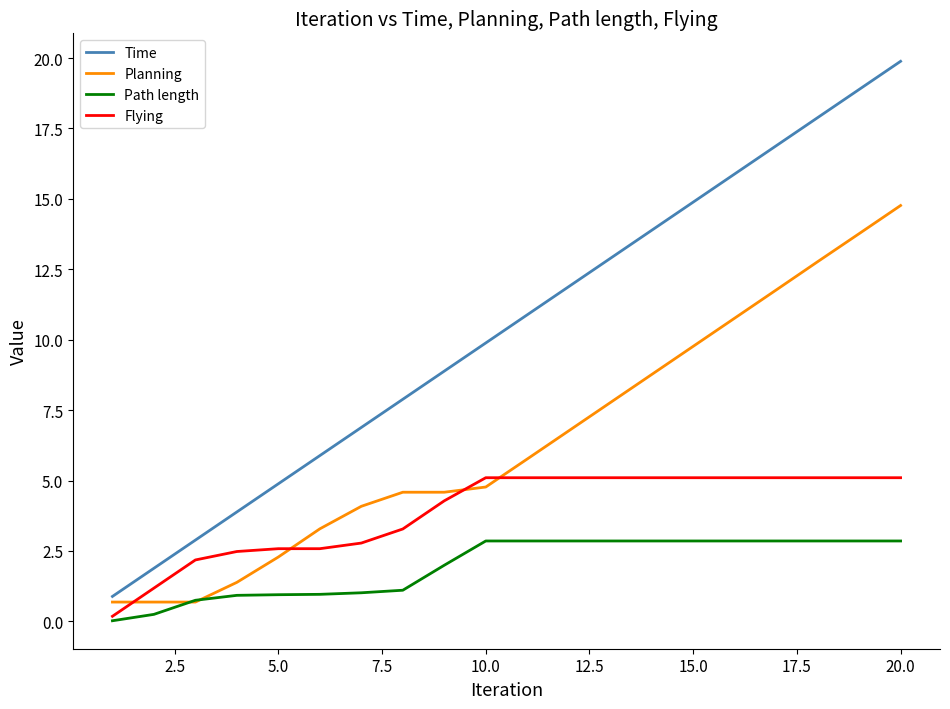

Which series has the largest total across all categories?

Time